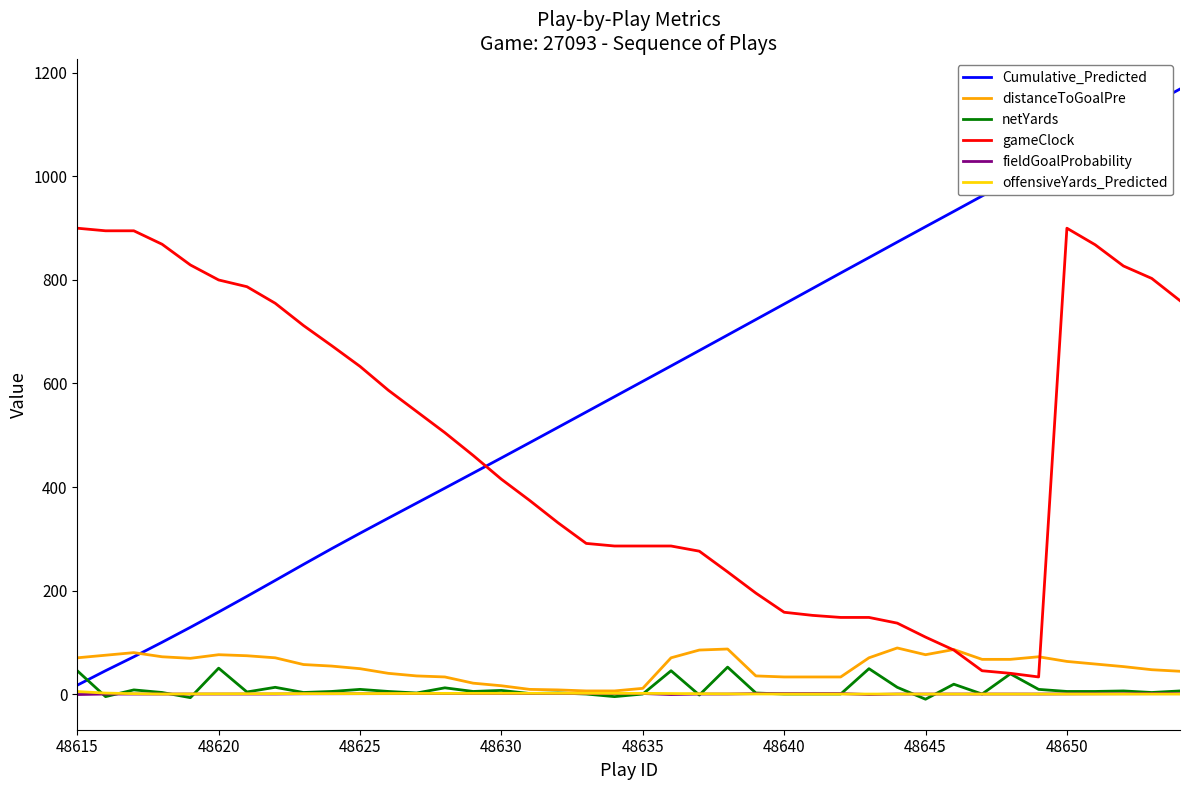

What is the lowest value of the gameClock series?

33.0